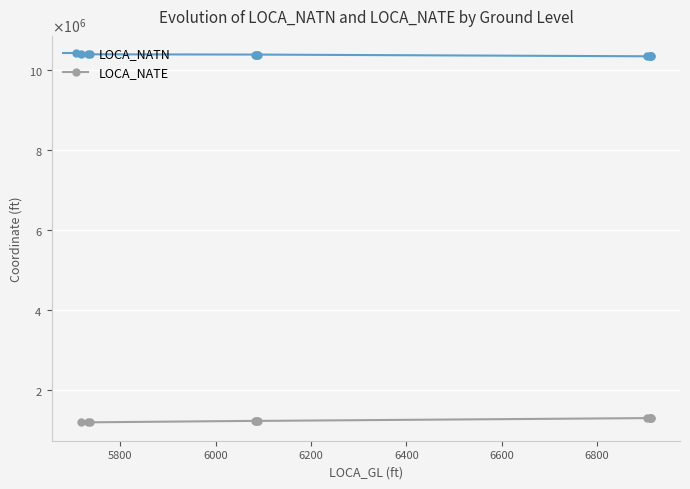

What are all the series names shown in the legend?

LOCA_NATN, LOCA_NATE